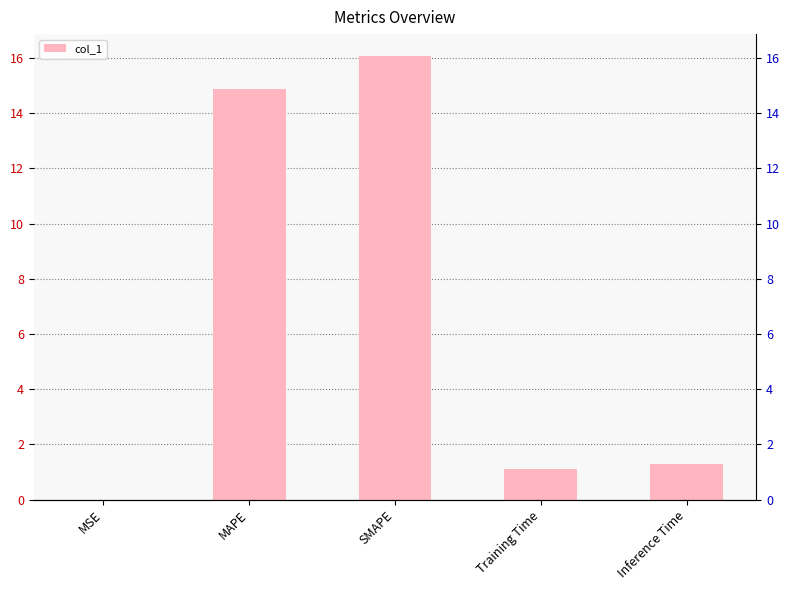

Rank the categories by value from lowest to highest.

MSE, Training Time, Inference Time, MAPE, SMAPE